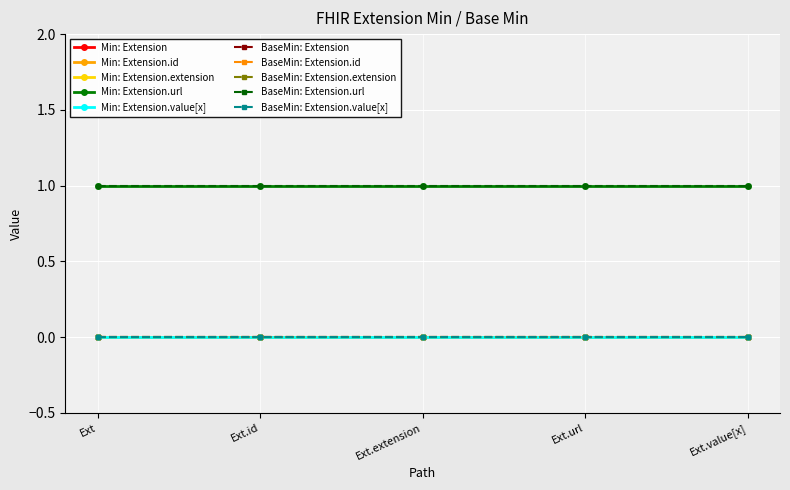

Is this an area chart (filled region under the line)?

No